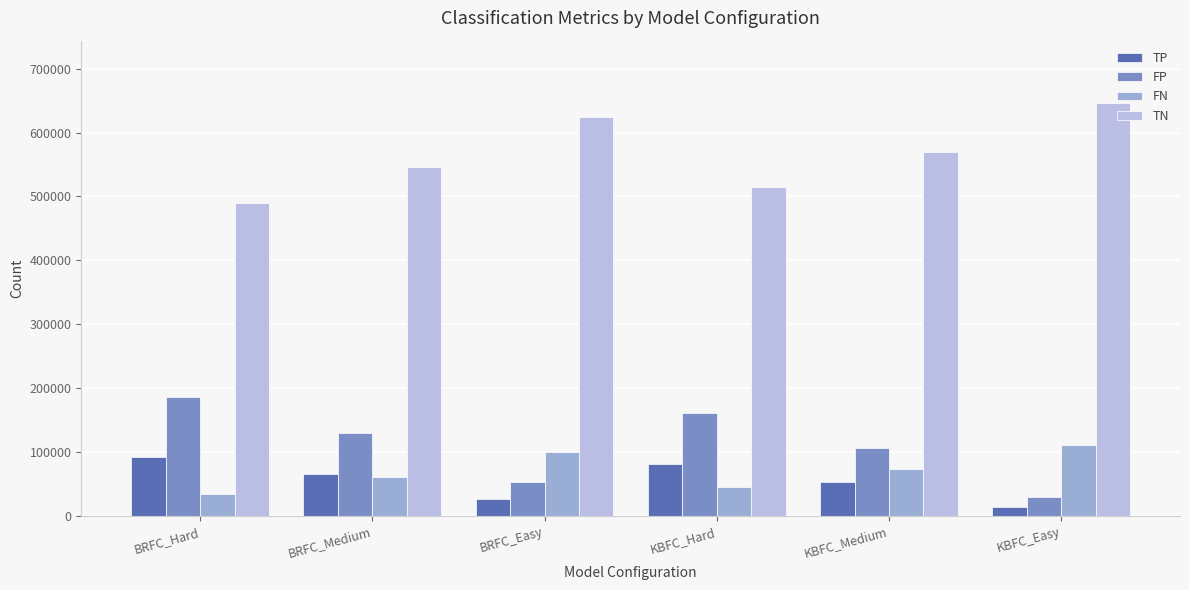

Reading right to left, what are all the values shown in this chart?

TP: 14848	53077	80836	26224	65177	92426
FP: 29743	106318	161902	52525	130535	186100
FN: 111408	73179	45420	100032	61079	33830
TN: 646701	570126	514542	623919	545909	490344